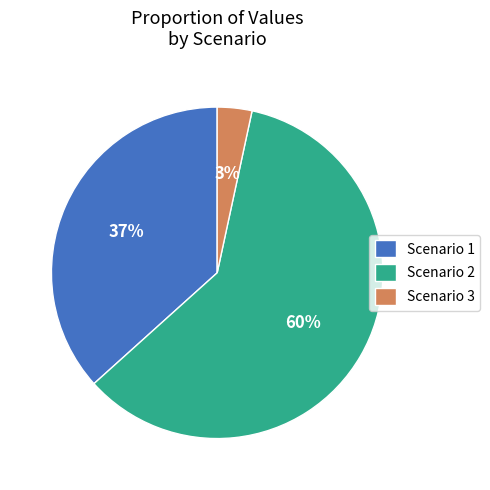

Does any single category account for the majority?

Yes